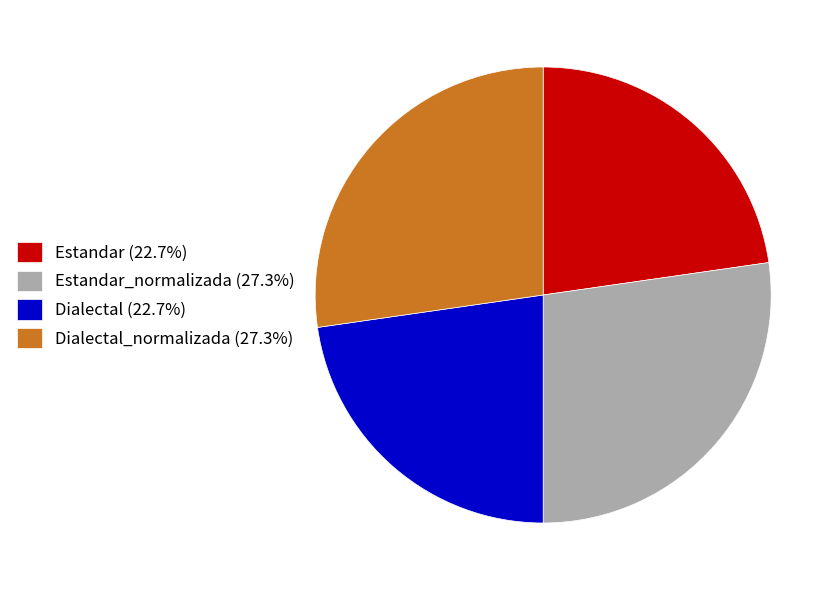

Count the number of slices in the pie.

4